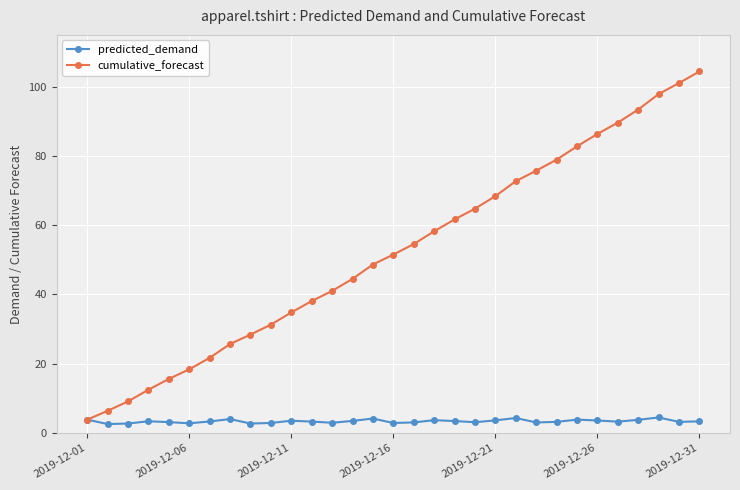

List the series in order of their peak value, highest first.

cumulative_forecast, predicted_demand